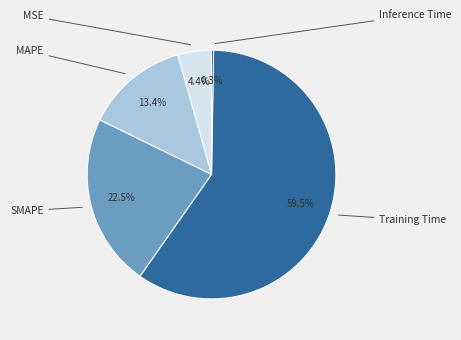

The Inference Time slice represents 1% of the pie. True or false?

False